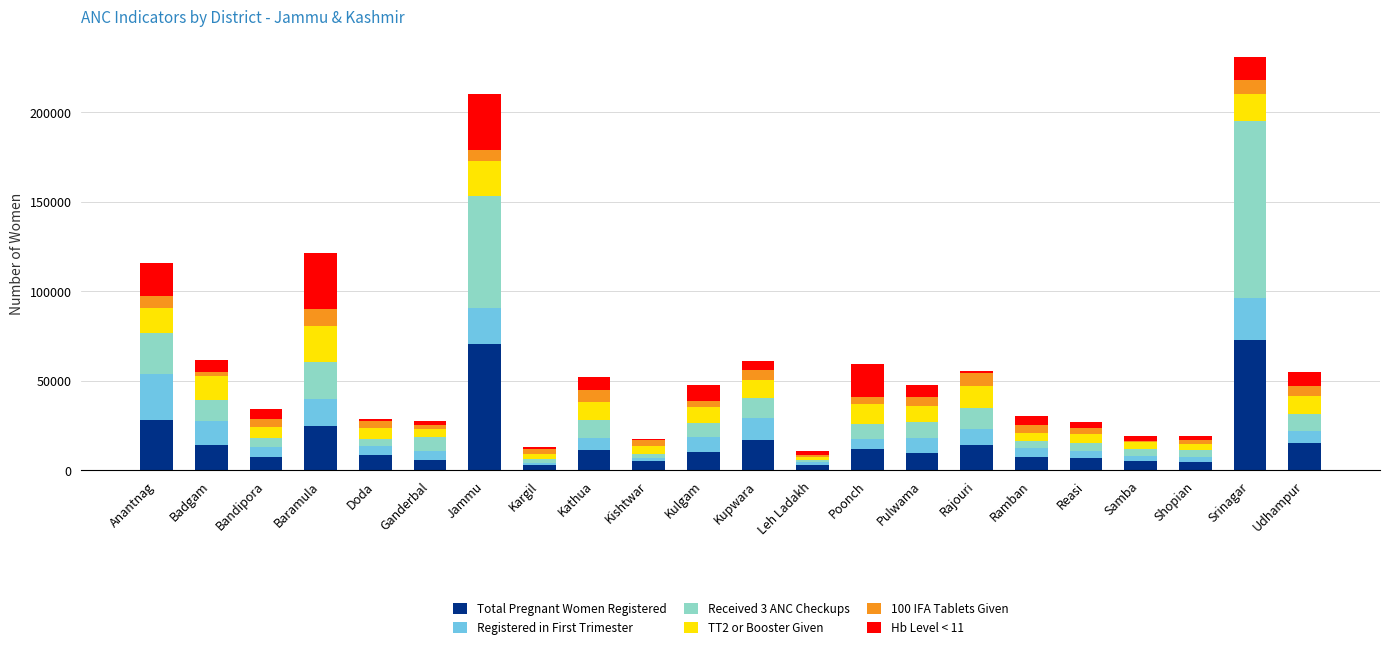

The Total Pregnant Women Registered series shows 22126 at Rajouri. True or false?

False